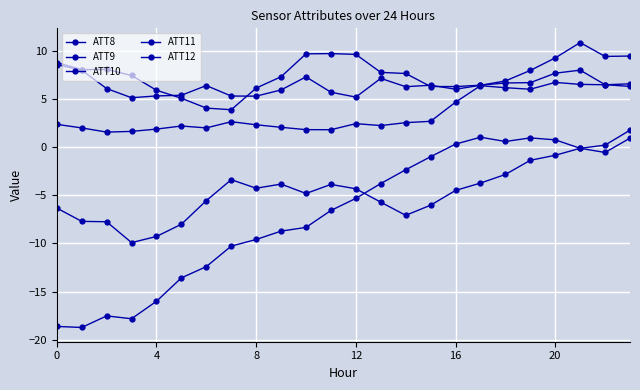

Which label corresponds to the largest value in the chart?

21